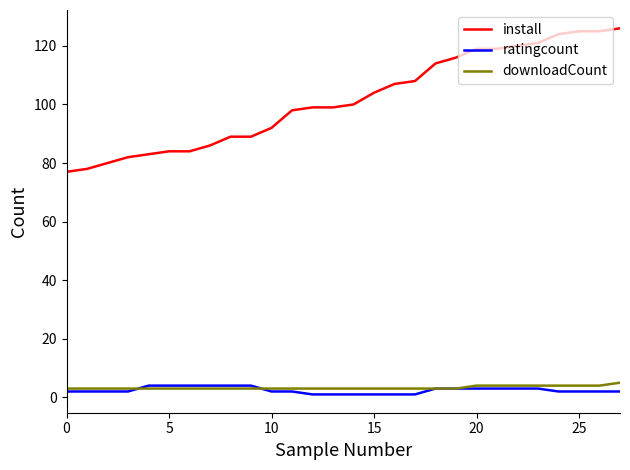

True or false: downloadCount and install intersect in this chart.

False